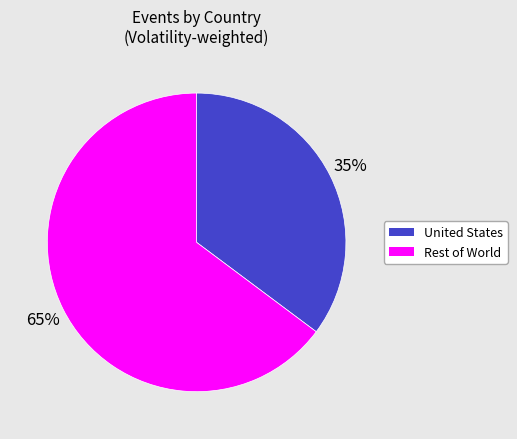

Is there a majority slice in this chart?

Yes